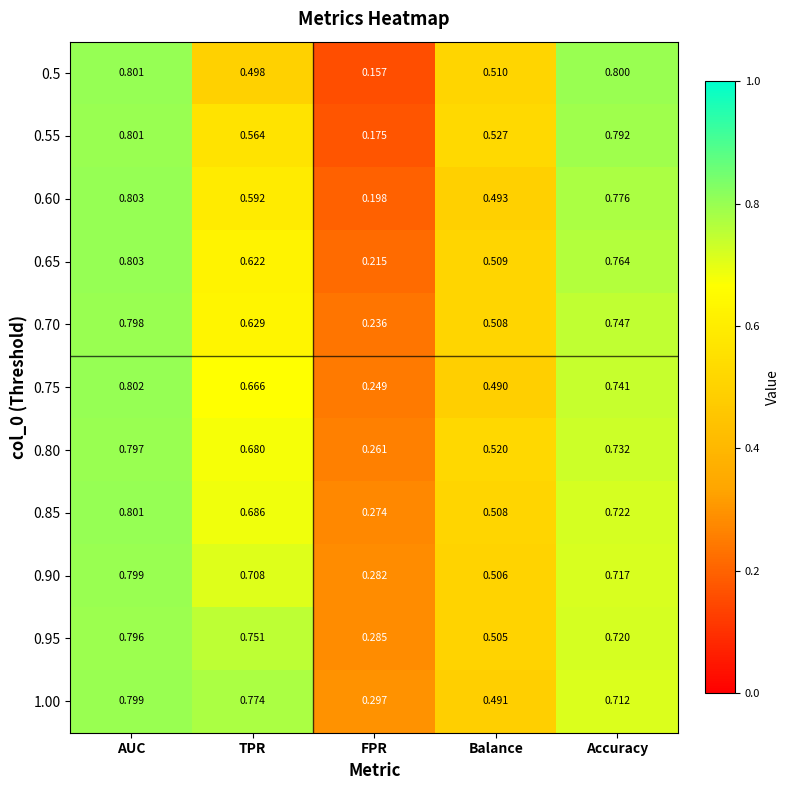

Rank the categories by 0.85 value from highest to lowest.

AUC, Accuracy, TPR, Balance, FPR